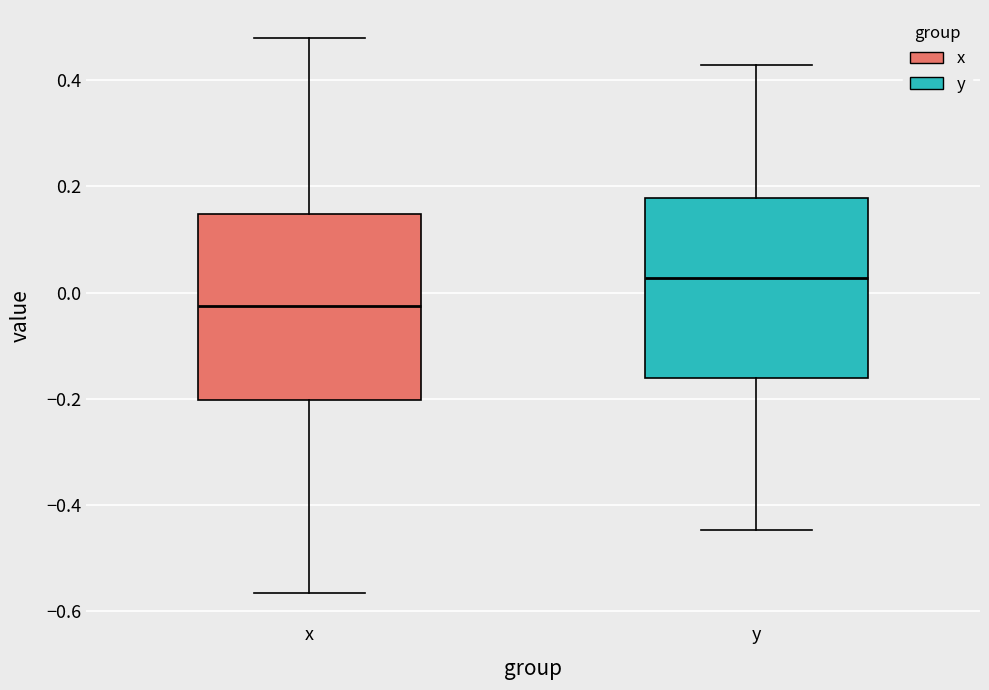

Reading left to right, read every box against the y-axis: the position of its median line, the range the box covers, and the ends of its whiskers. The values are not printed on the chart, so give them approximately, as read against the axis.

x: median -0.02, box -0.20 to 0.14, whiskers -0.56 to 0.48
y: median 0.02, box -0.16 to 0.18, whiskers -0.44 to 0.42